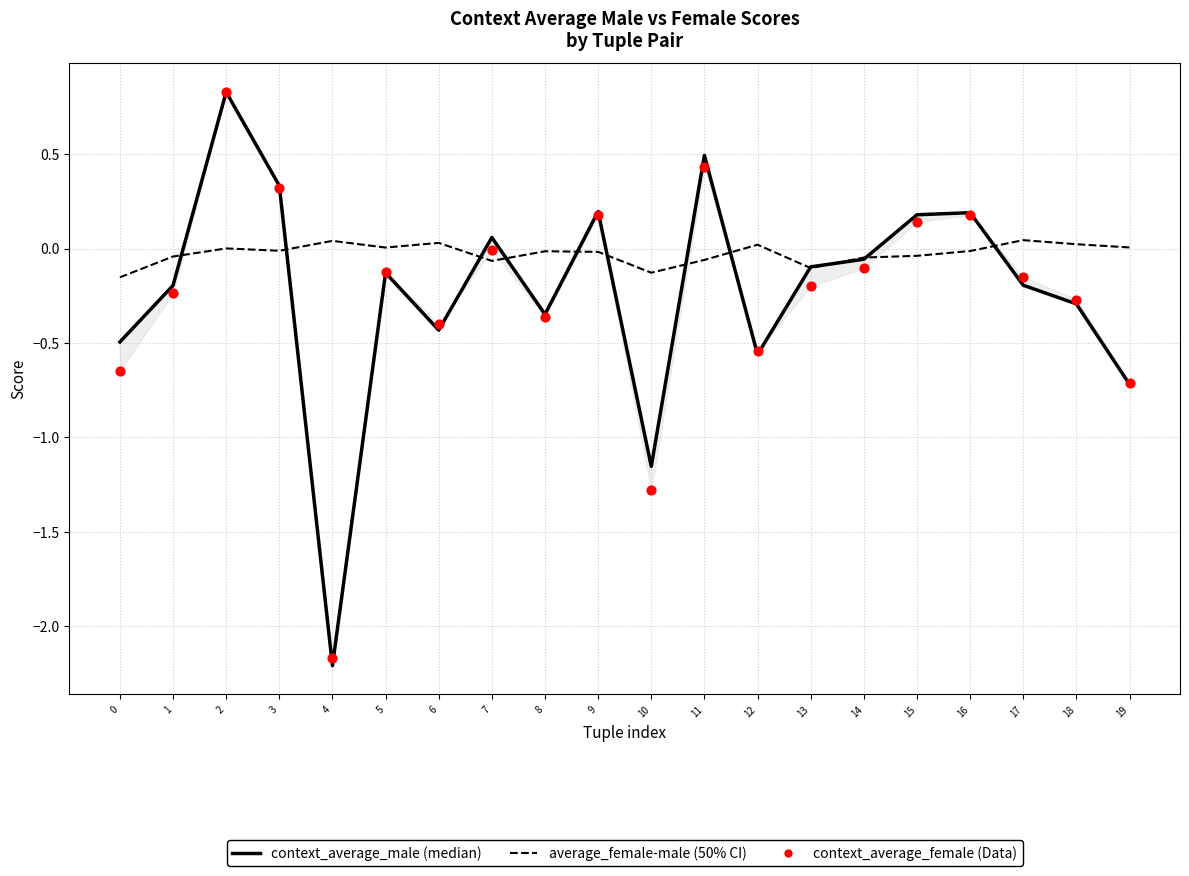

At which category is the sum across all series the highest?

2